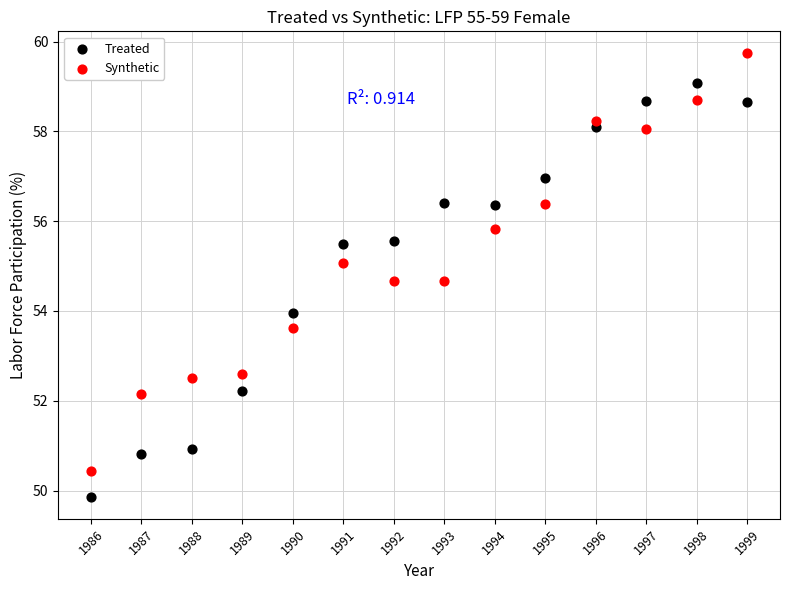

Which series reaches the minimum Y coordinate?

Treated